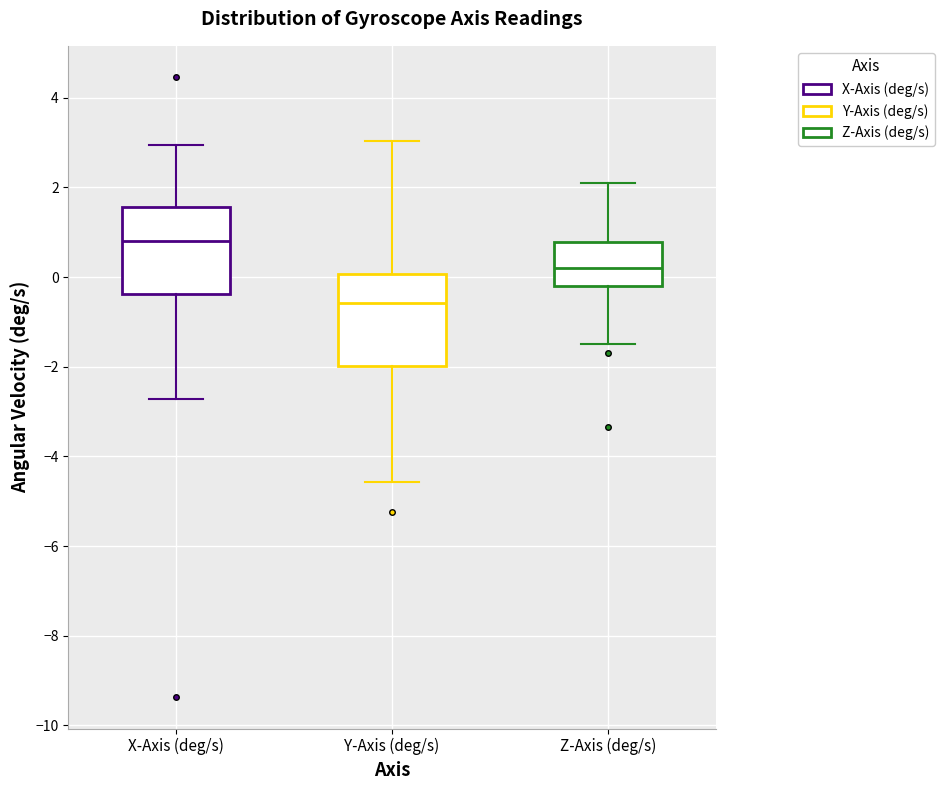

Reading left to right, read every box against the y-axis: the position of its median line, the range the box covers, and the ends of its whiskers. The values are not printed on the chart, so give them approximately, as read against the axis.

X-Axis (deg/s): median 0.8, box -0.4 to 1.6, whiskers -2.8 to 3.0
Y-Axis (deg/s): median -0.6, box -2.0 to 0.0, whiskers -4.6 to 3.0
Z-Axis (deg/s): median 0.2, box -0.2 to 0.8, whiskers -1.6 to 2.0